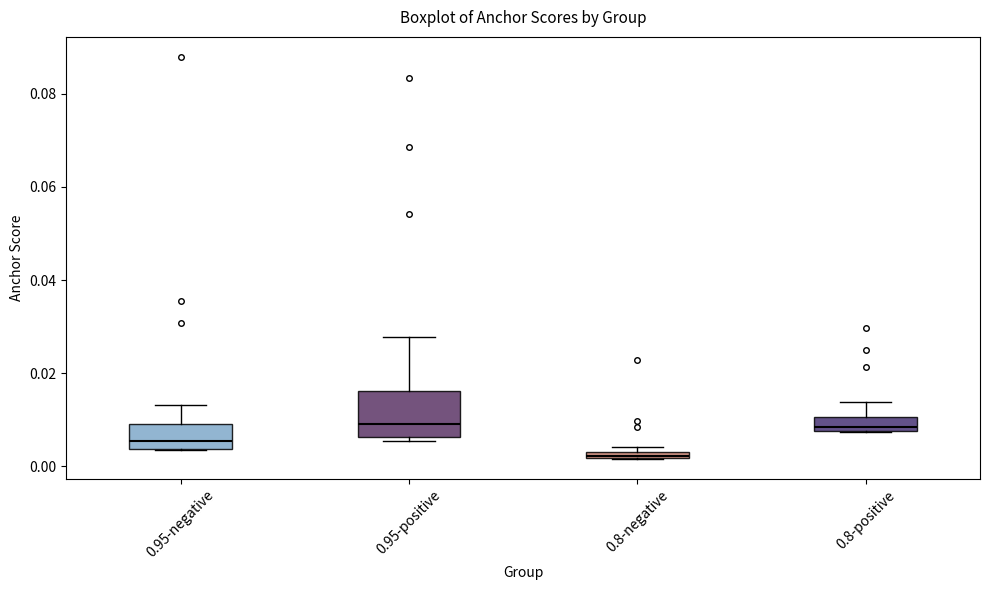

Comparing the boxes themselves (not the whiskers), which one is the tallest?

0.95-positive